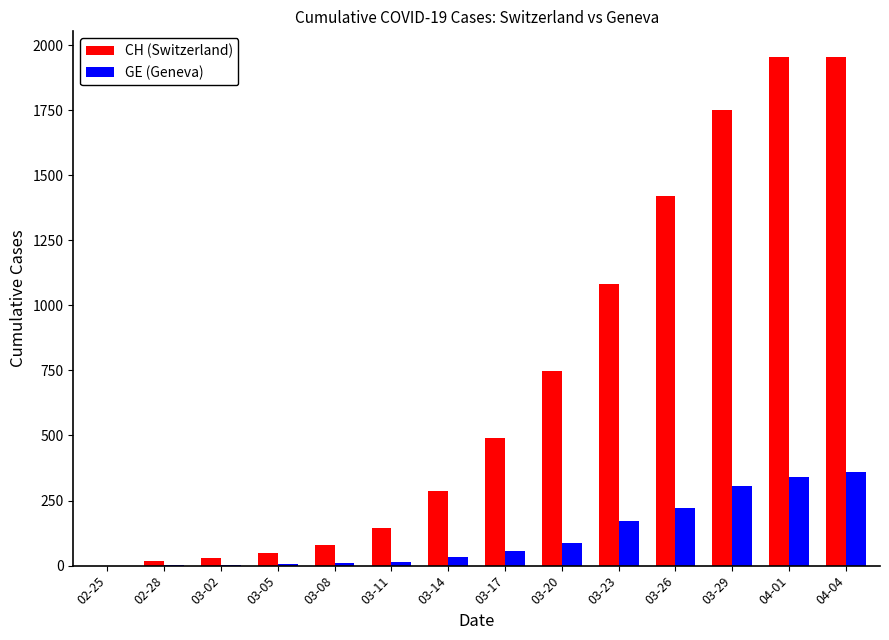

Where is CH (Switzerland) nearest to the value 977?

03-23